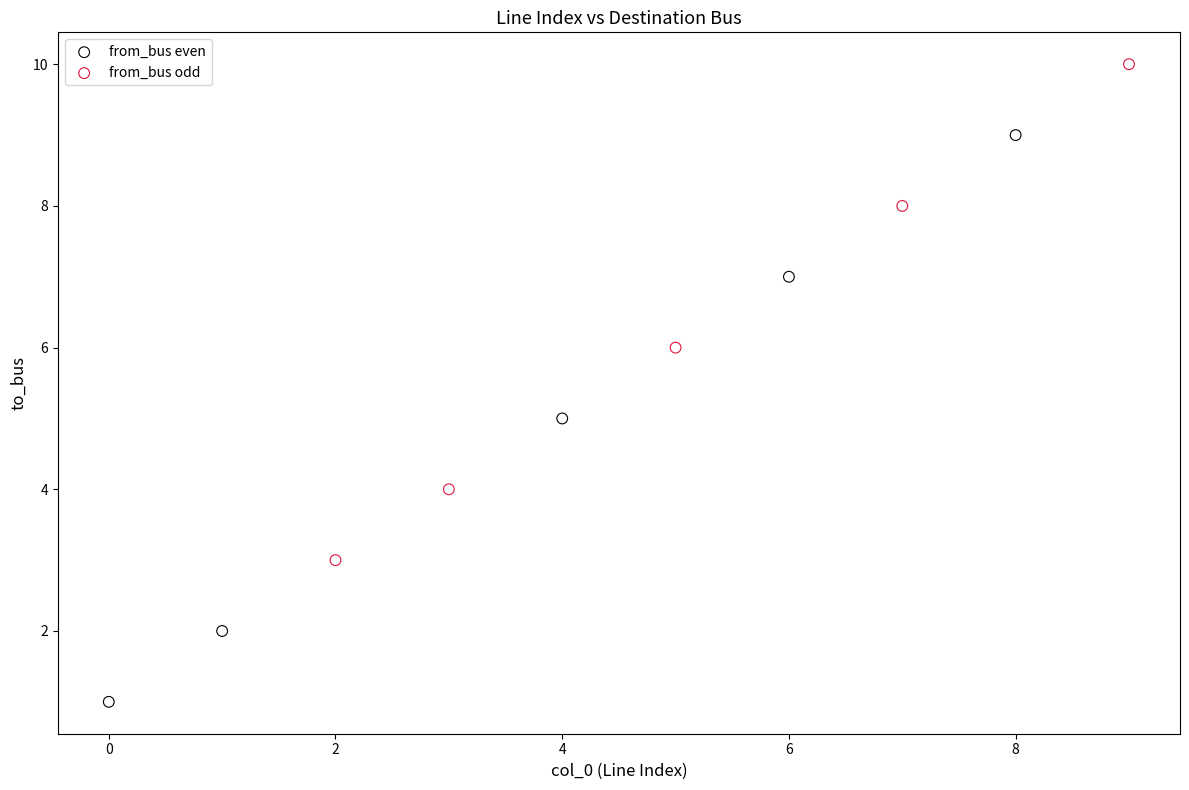

Which series has the widest spread of Y values?

from_bus even